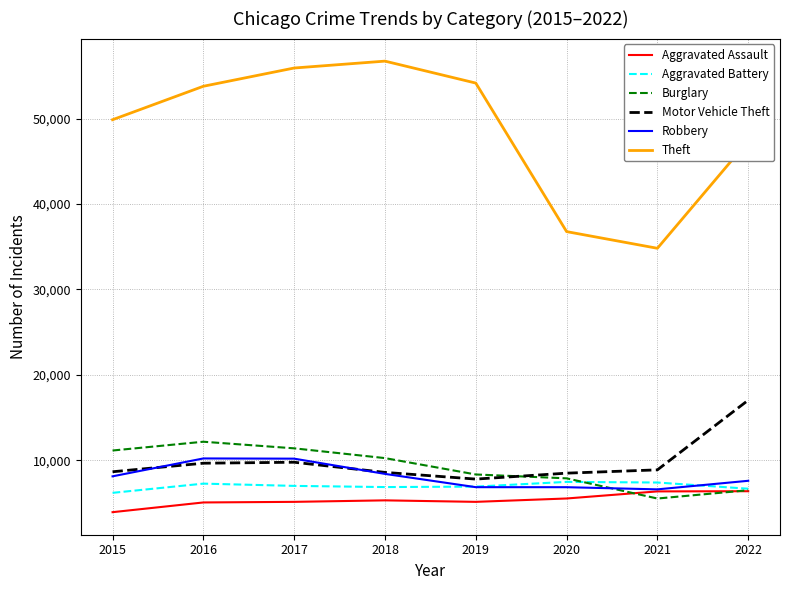

Which category has the lowest value across all series?

2015